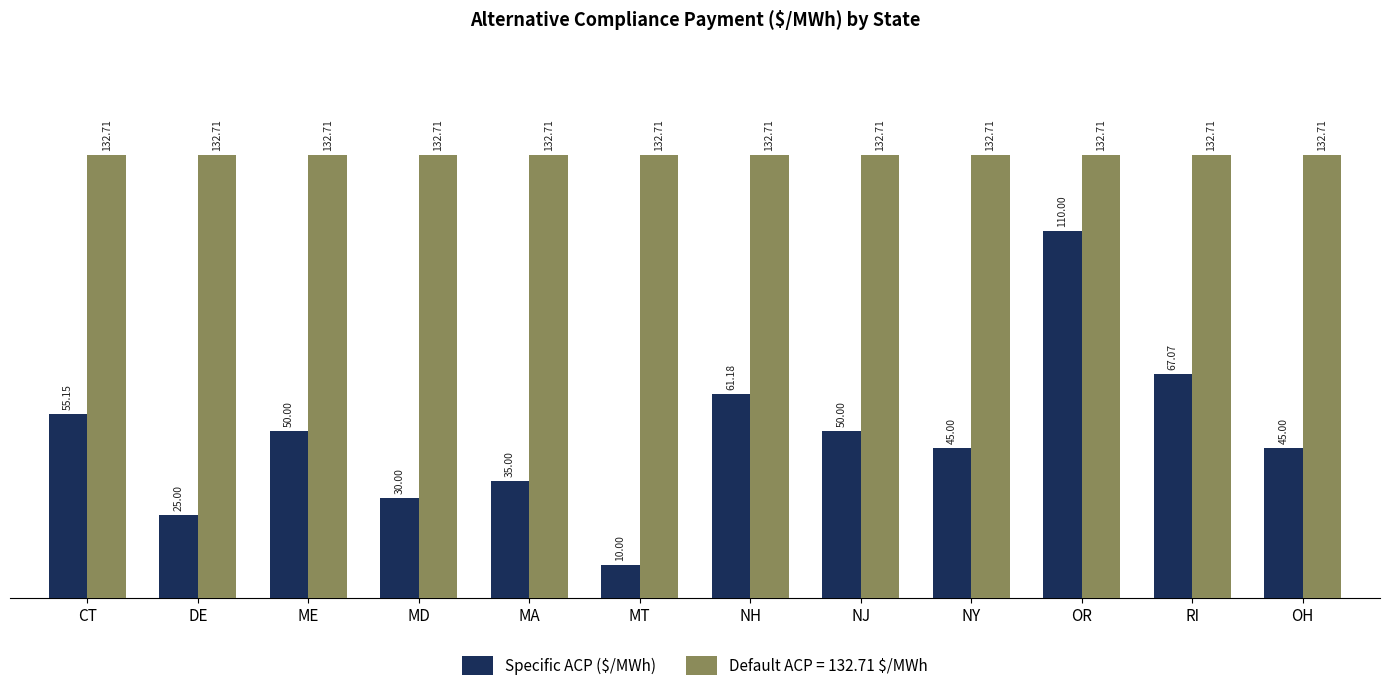

What is the difference between the highest and lowest values at CT?

77.6